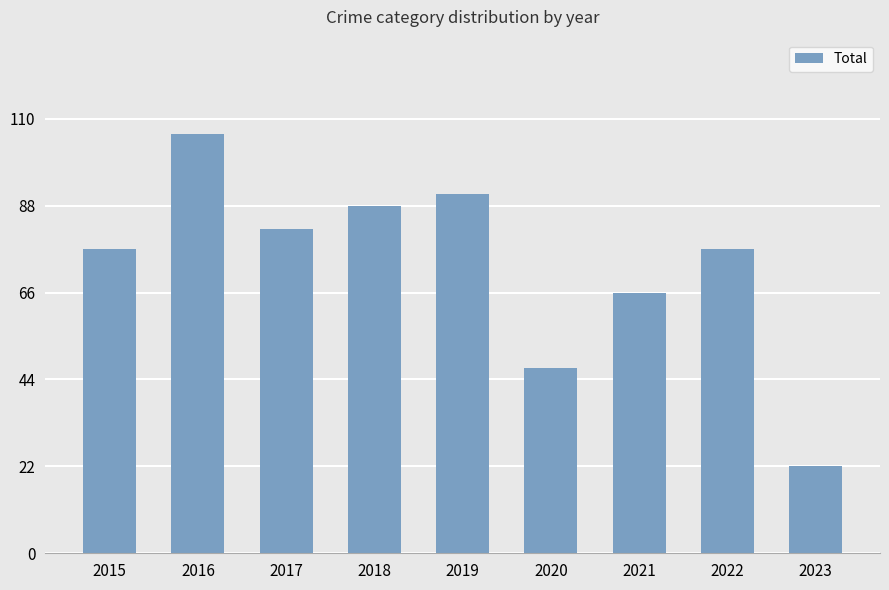

What is the change in value from 2015 to 2016?

+29